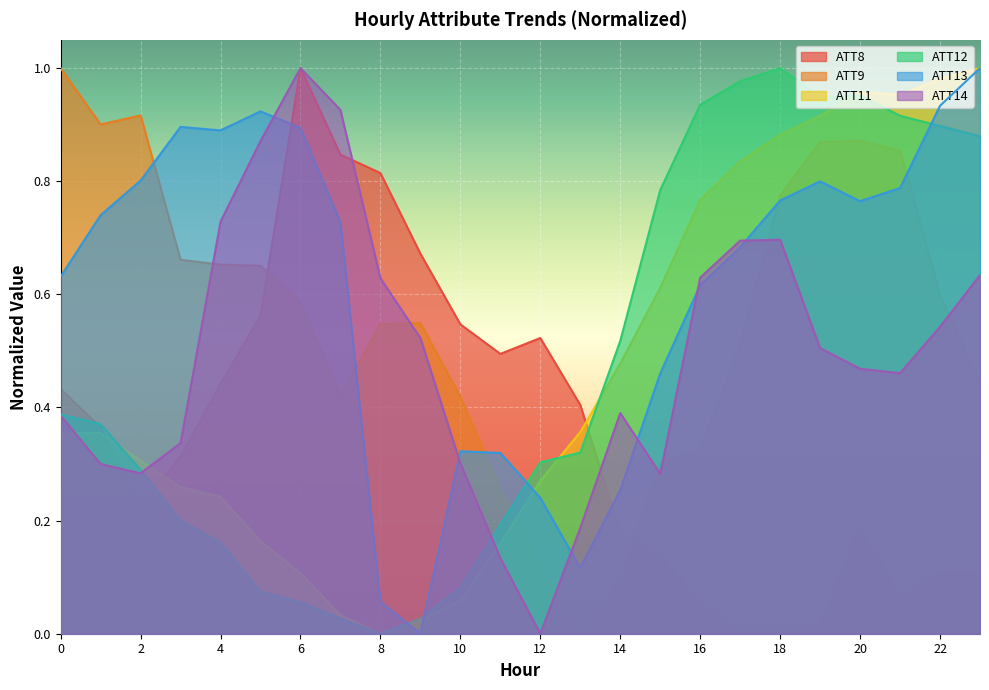

Which category has the lowest value in the ATT11 series?

8